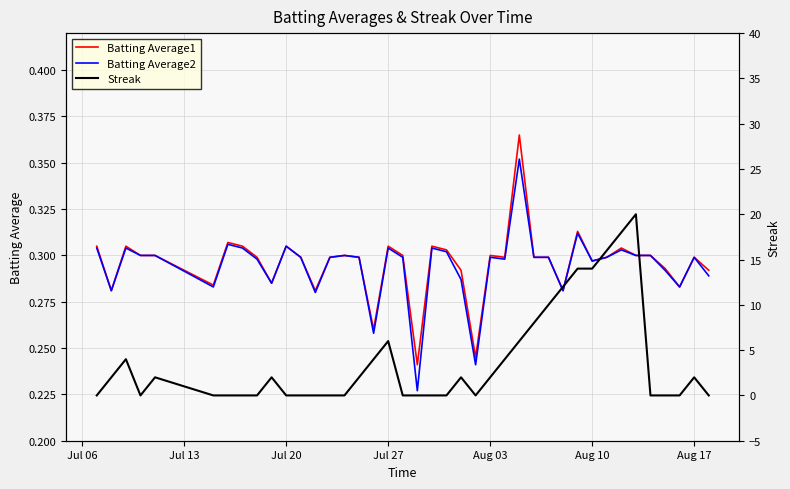

Does the chart display data point markers on the line(s)?

No